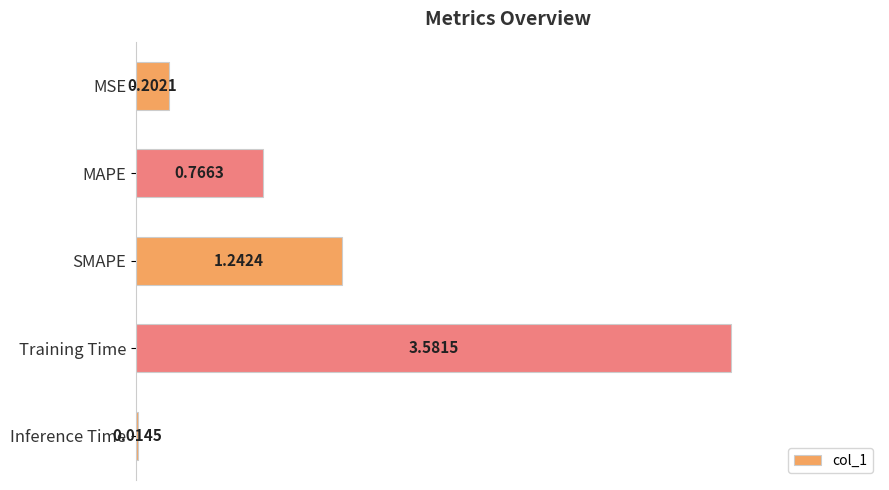

Between MAPE and MSE, which is larger?

MAPE